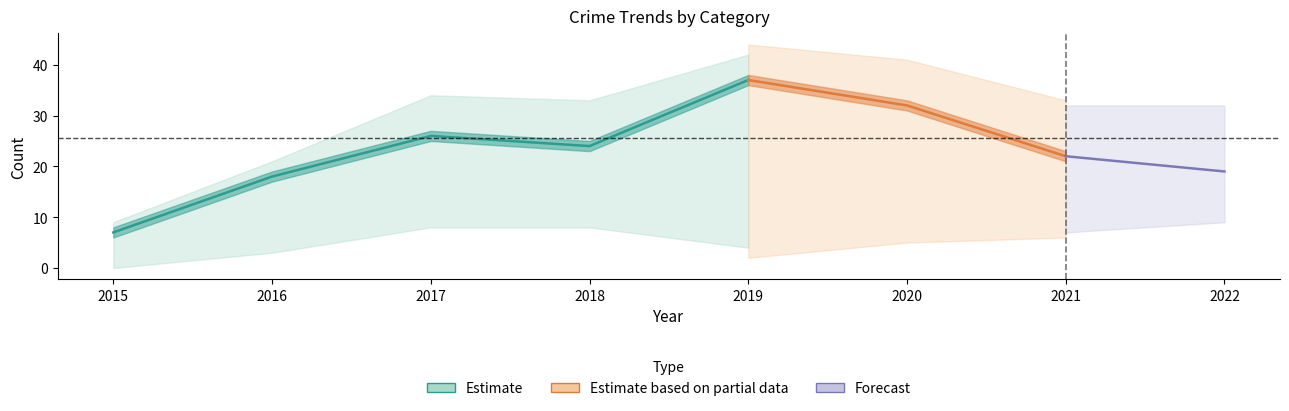

True or false: Aggravated Battery has more than 0 interior local peaks.

True